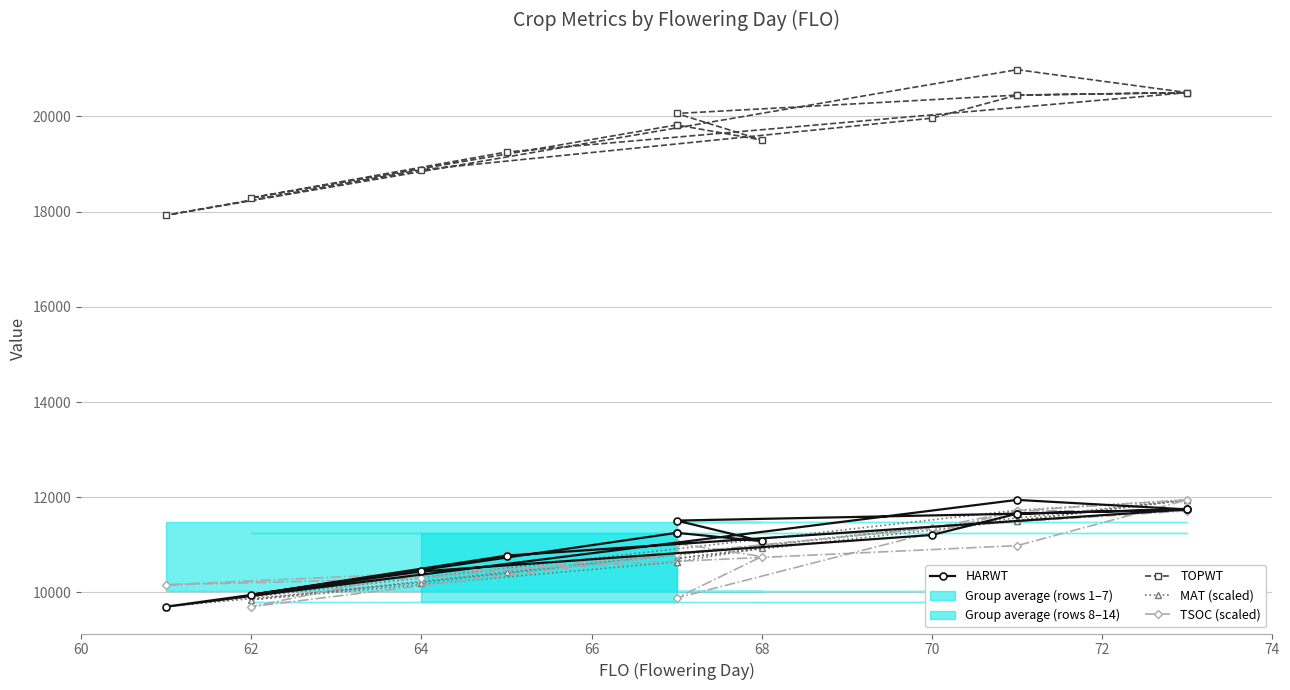

What is the difference between the second highest and minimum values in the MAT (scaled) series?

2243.0